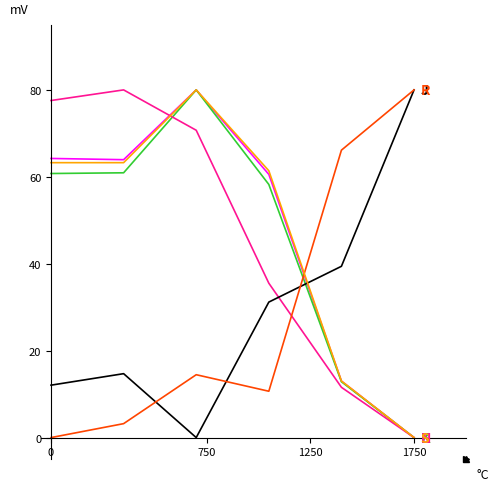

What is the greatest value displayed?

80.0